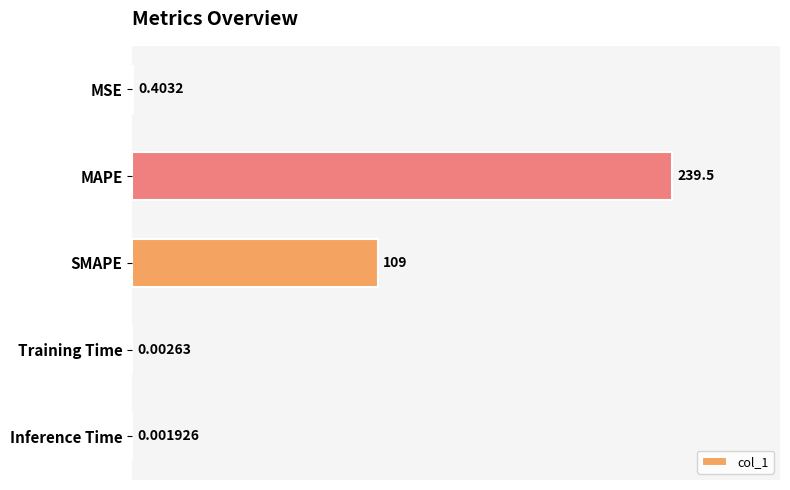

What is the maximum value shown in the chart?

239.5